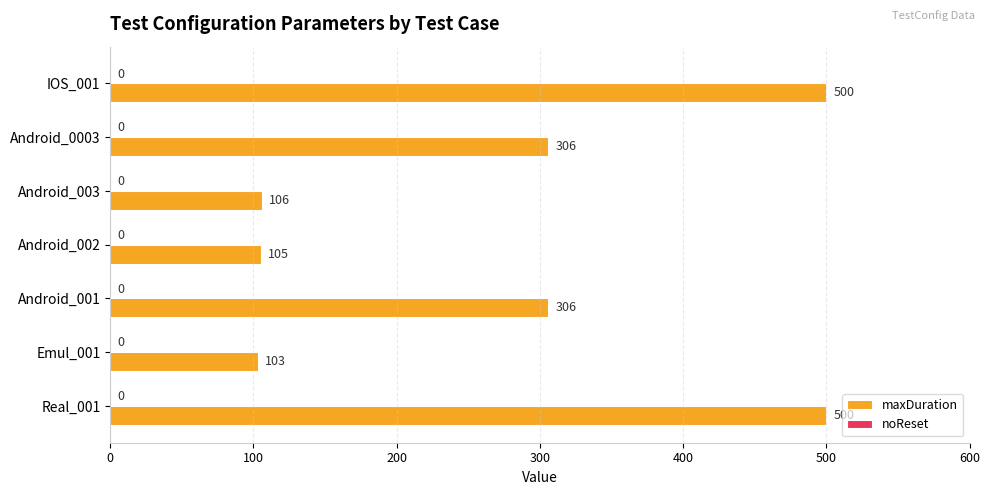

What is the change in value from Android_002 to IOS_001?

+395